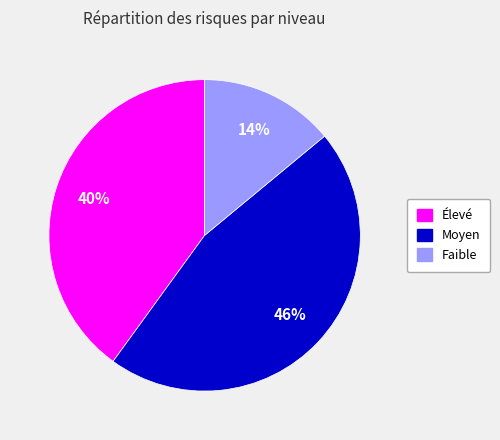

Which has a higher value, Faible or Moyen?

Moyen